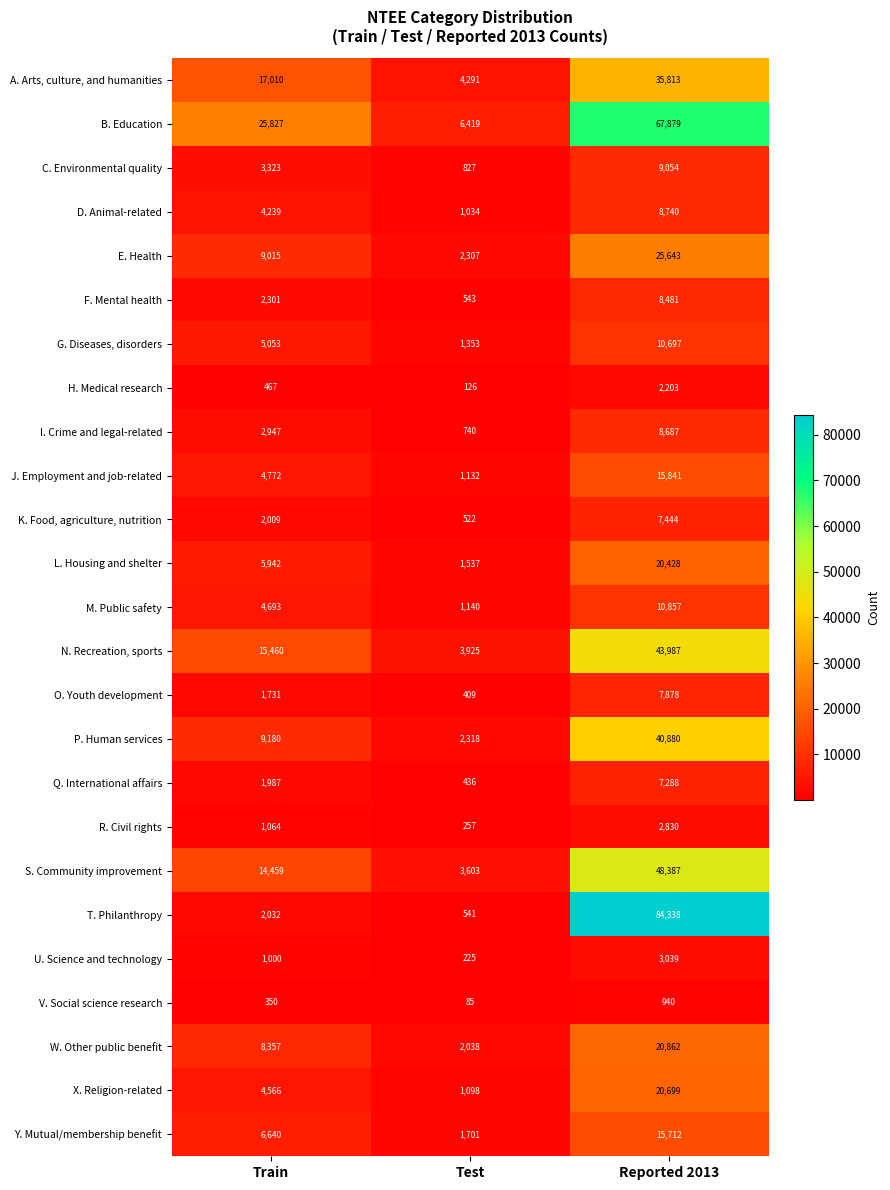

At which category does the chart reach its peak across all series?

Reported 2013